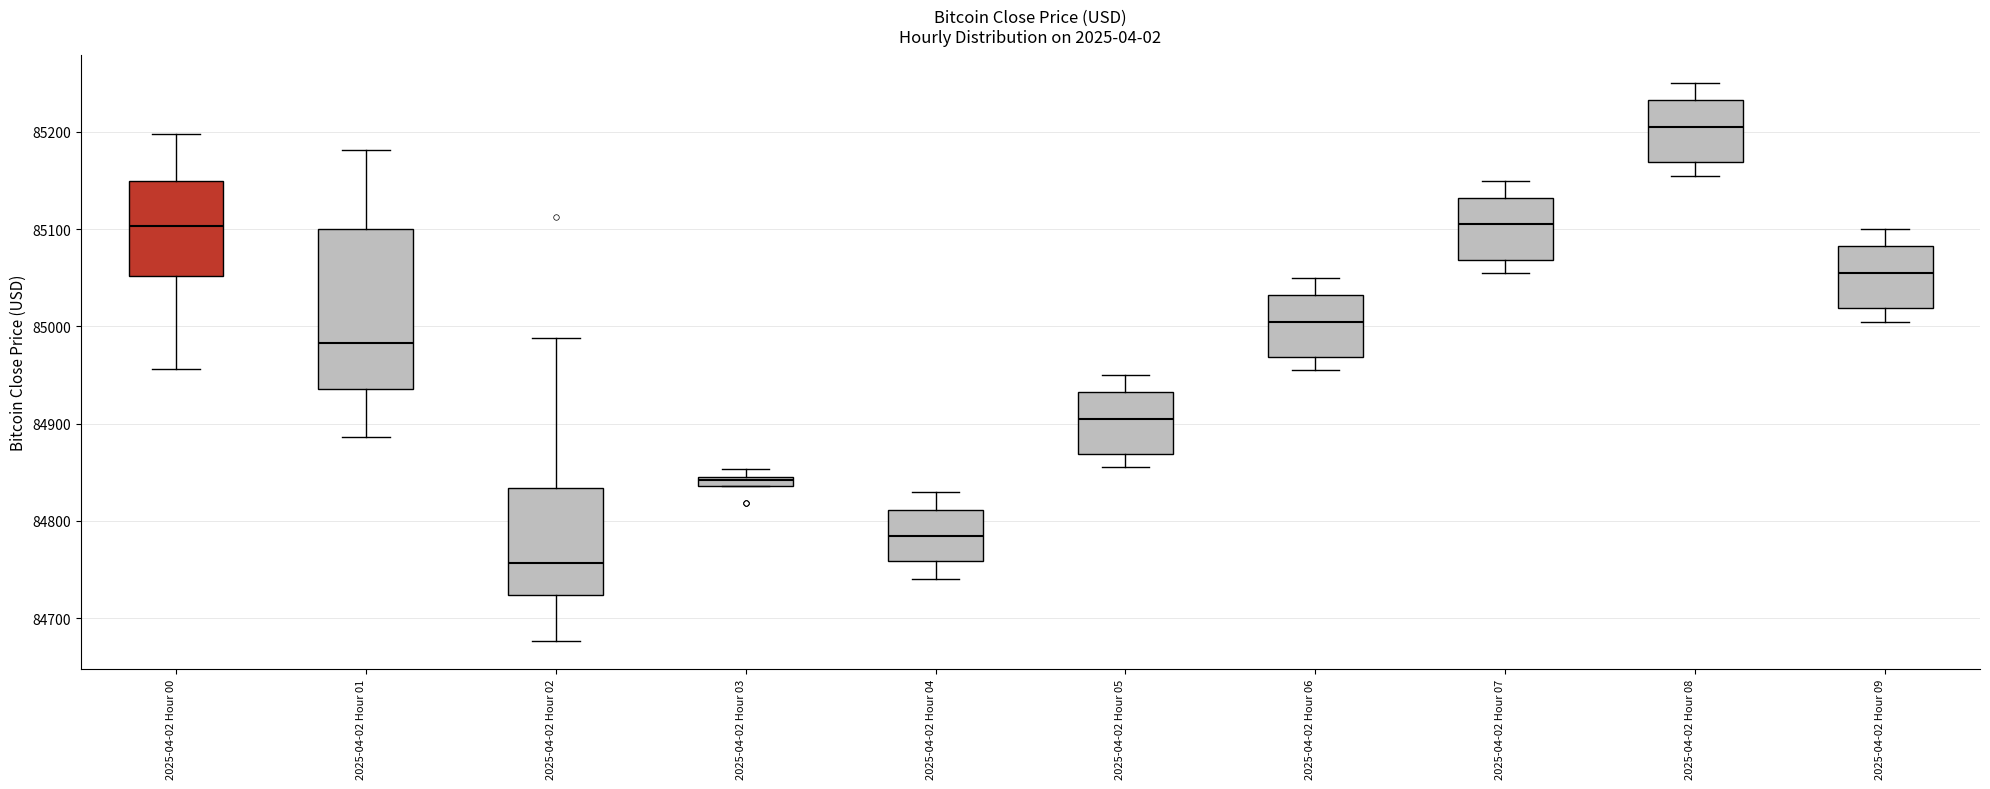

Which box is the tallest, from its lower edge to its upper edge?

2025-04-02 Hour 01